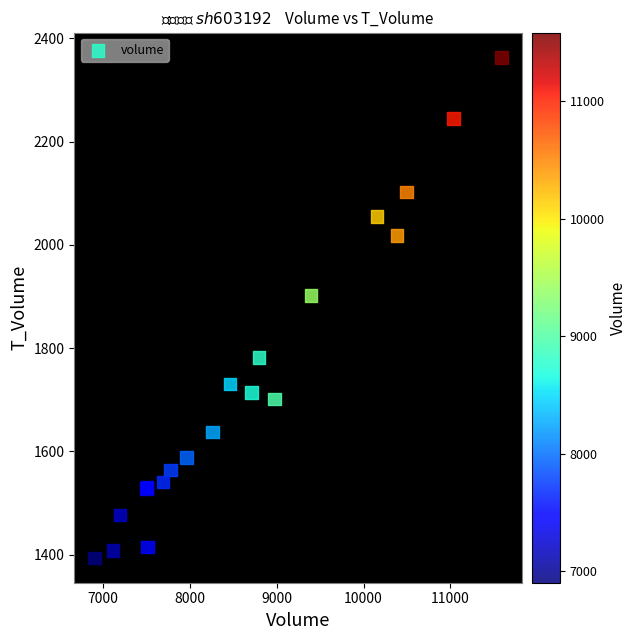

What Y value in the scatter plot is closest to 1878?

1902